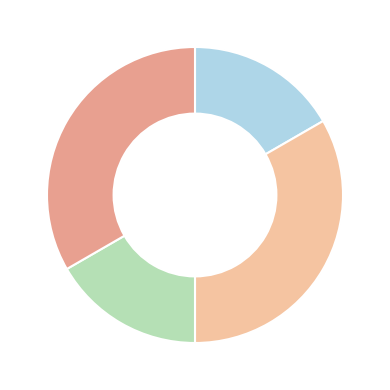

Is there any slice that represents more than half of the pie?

No